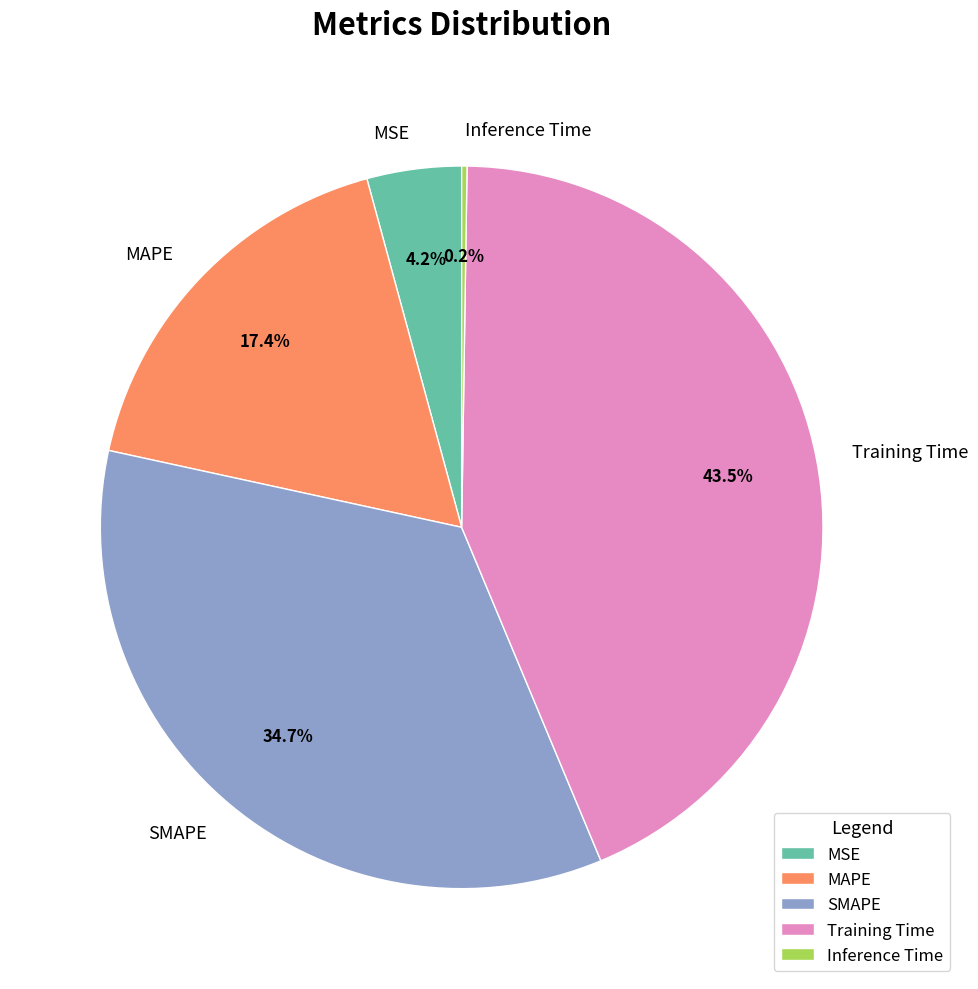

Combined, what portion of the pie is Training Time and SMAPE?

78.2%